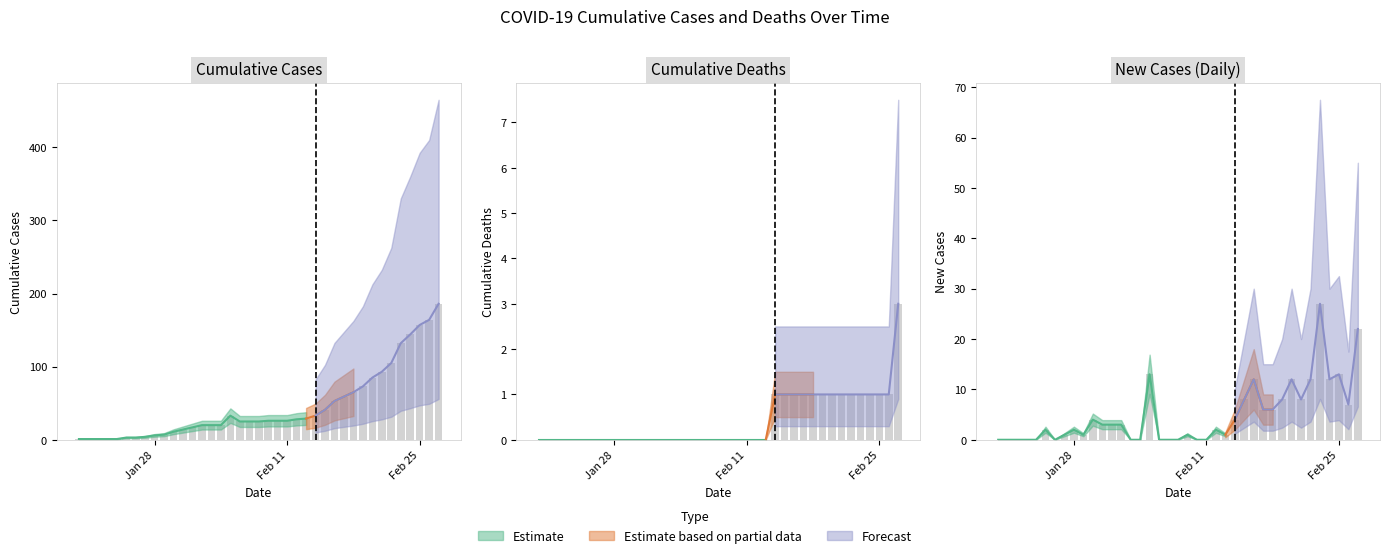

How many distinct data groups are displayed?

3